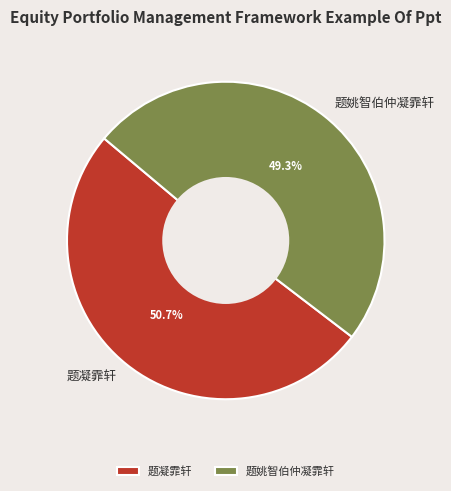

What is the smallest slice in the pie chart?

题姚智伯仲凝霏轩